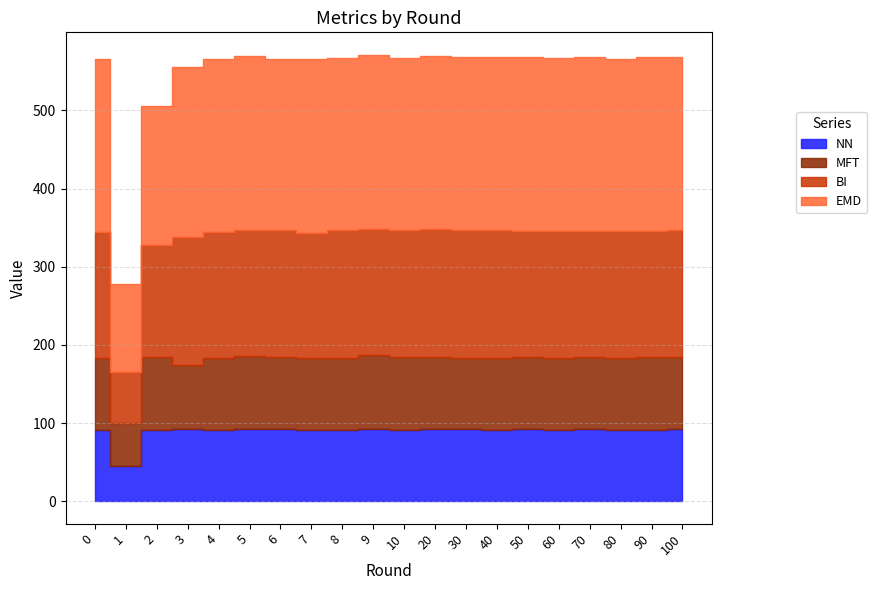

In EMD, how many points are lower than both neighbors (excluding endpoints)?

7